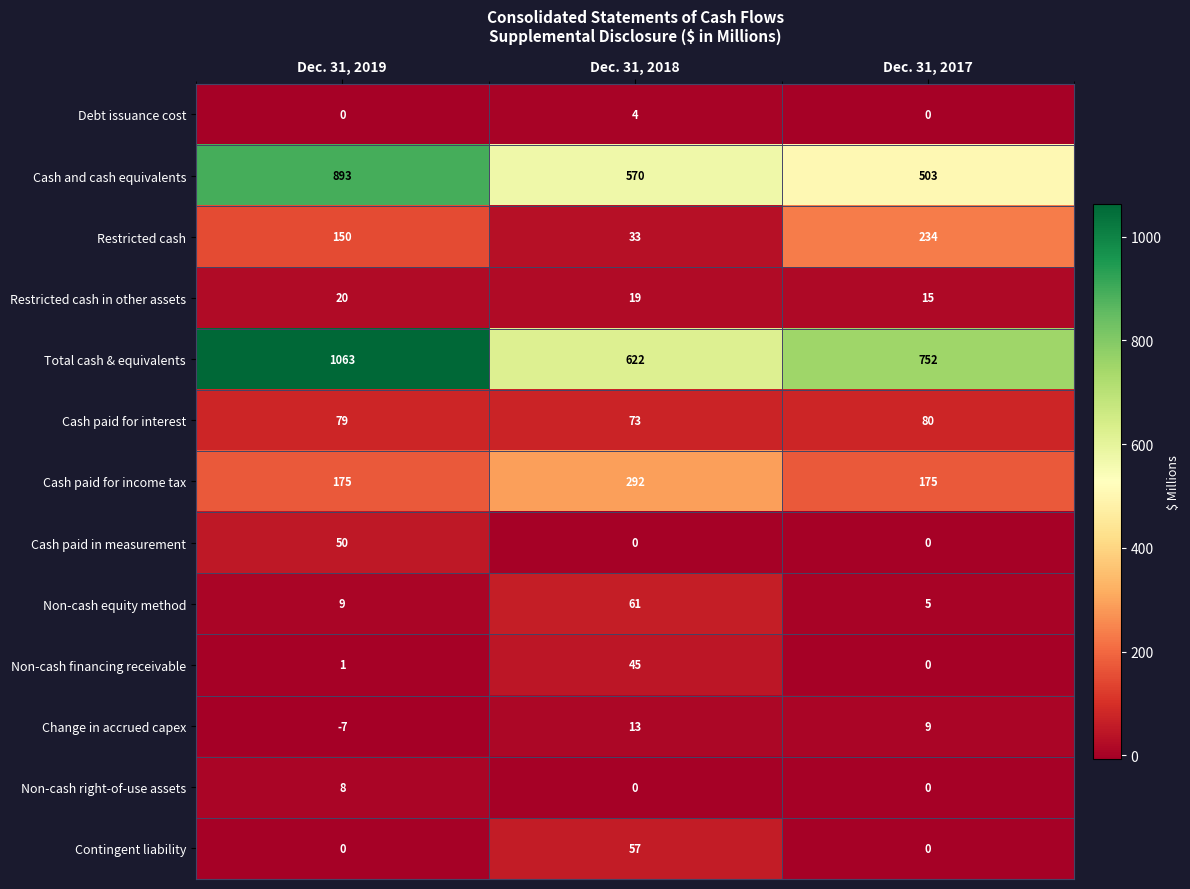

Which label corresponds to the largest value in the chart?

Dec. 31, 2019